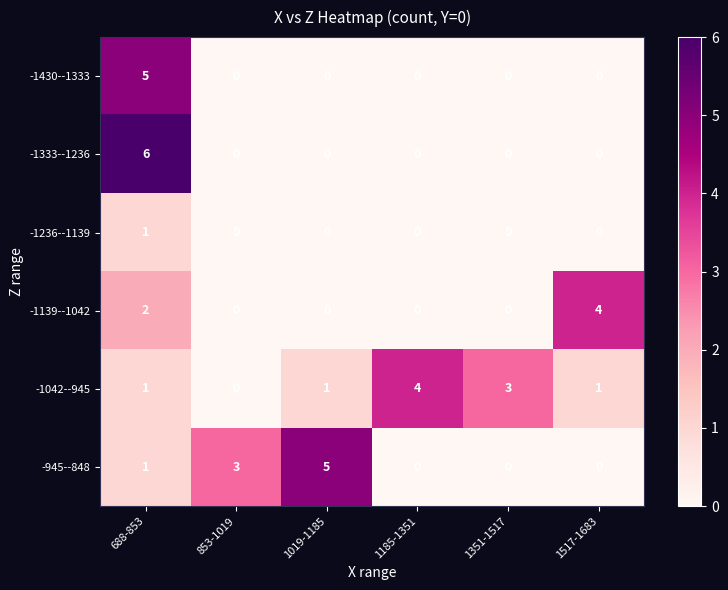

Which category has the highest value across all series?

688-853